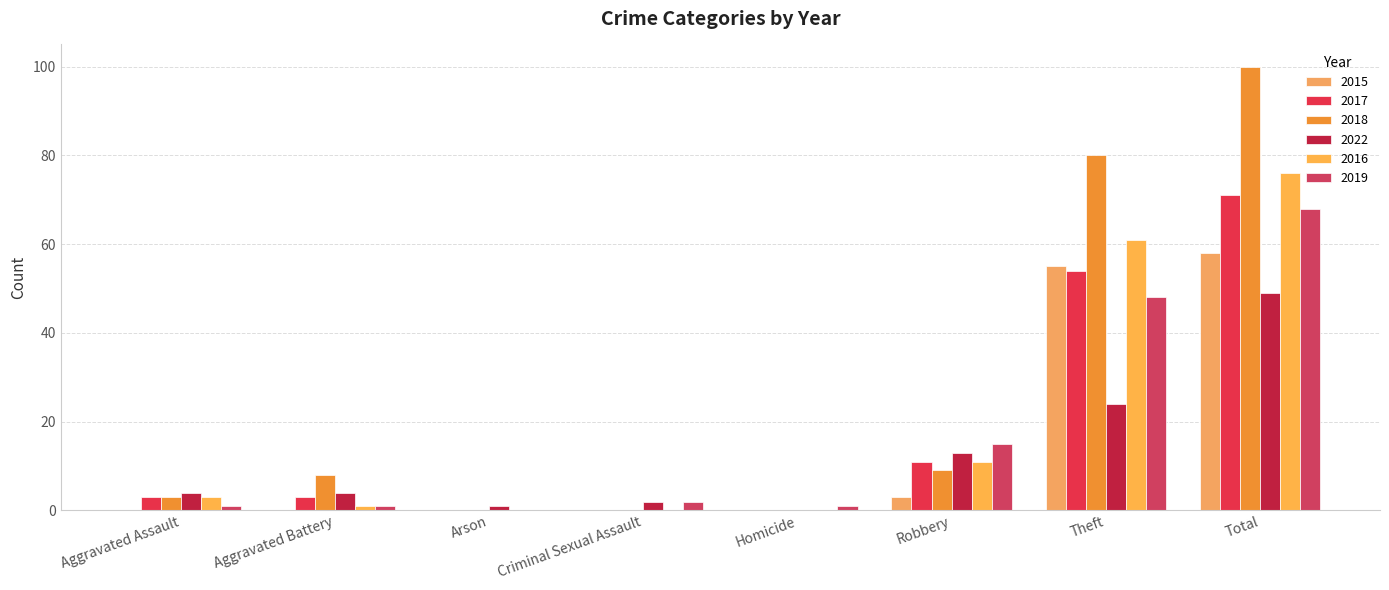

At which category is the sum across all series the highest?

Total